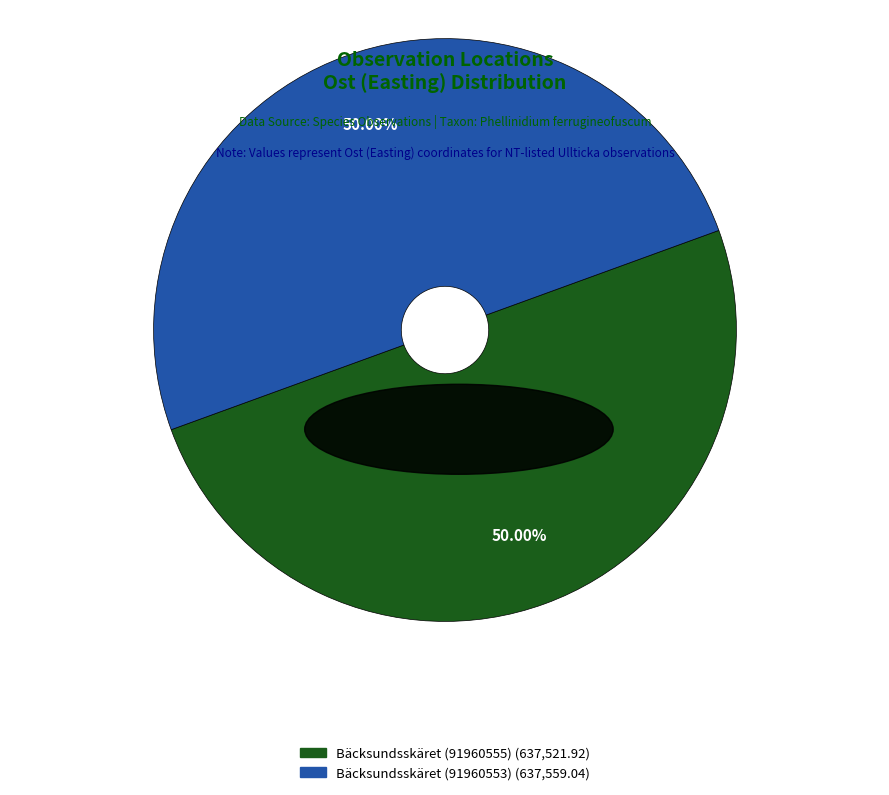

What percentage do Bäcksundsskäret (91960553) and Bäcksundsskäret (91960555) together represent?

100.0%